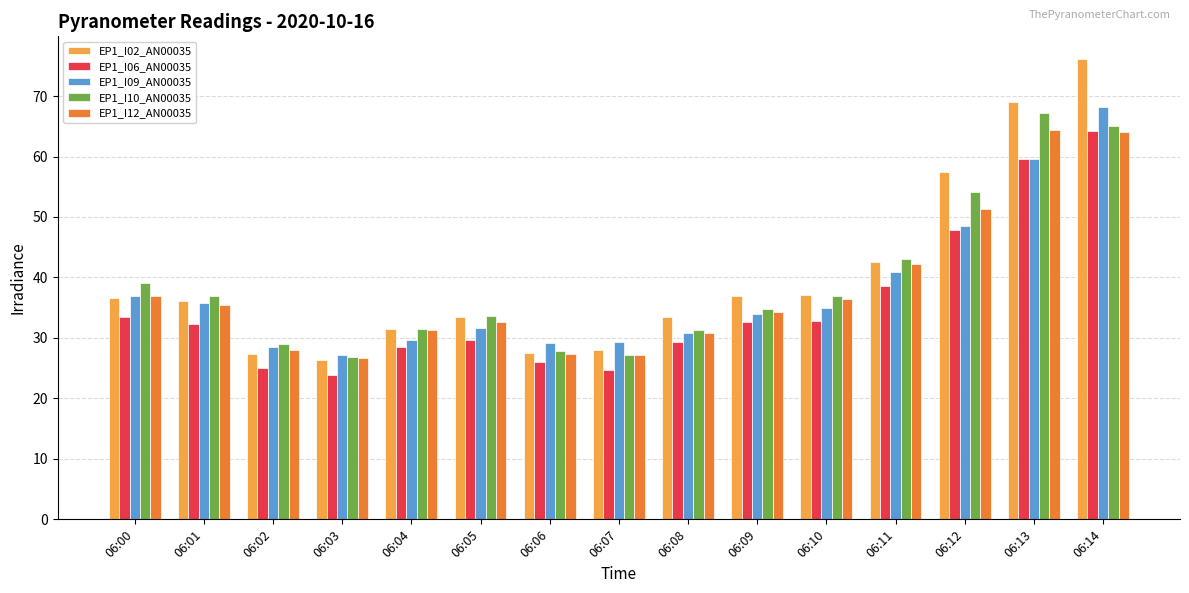

The value of EP1_I06_AN00035 at 06:00 is 46.0. True or false?

False